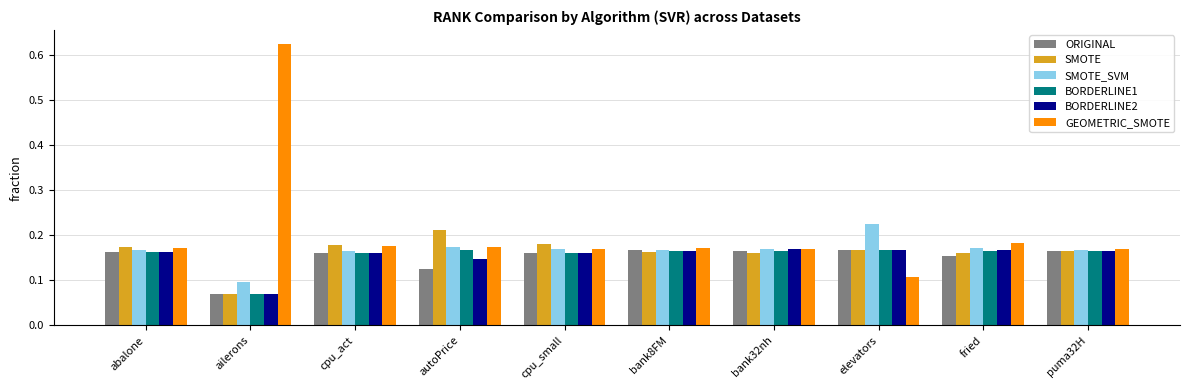

At how many categories does at least one series exceed 0?

10